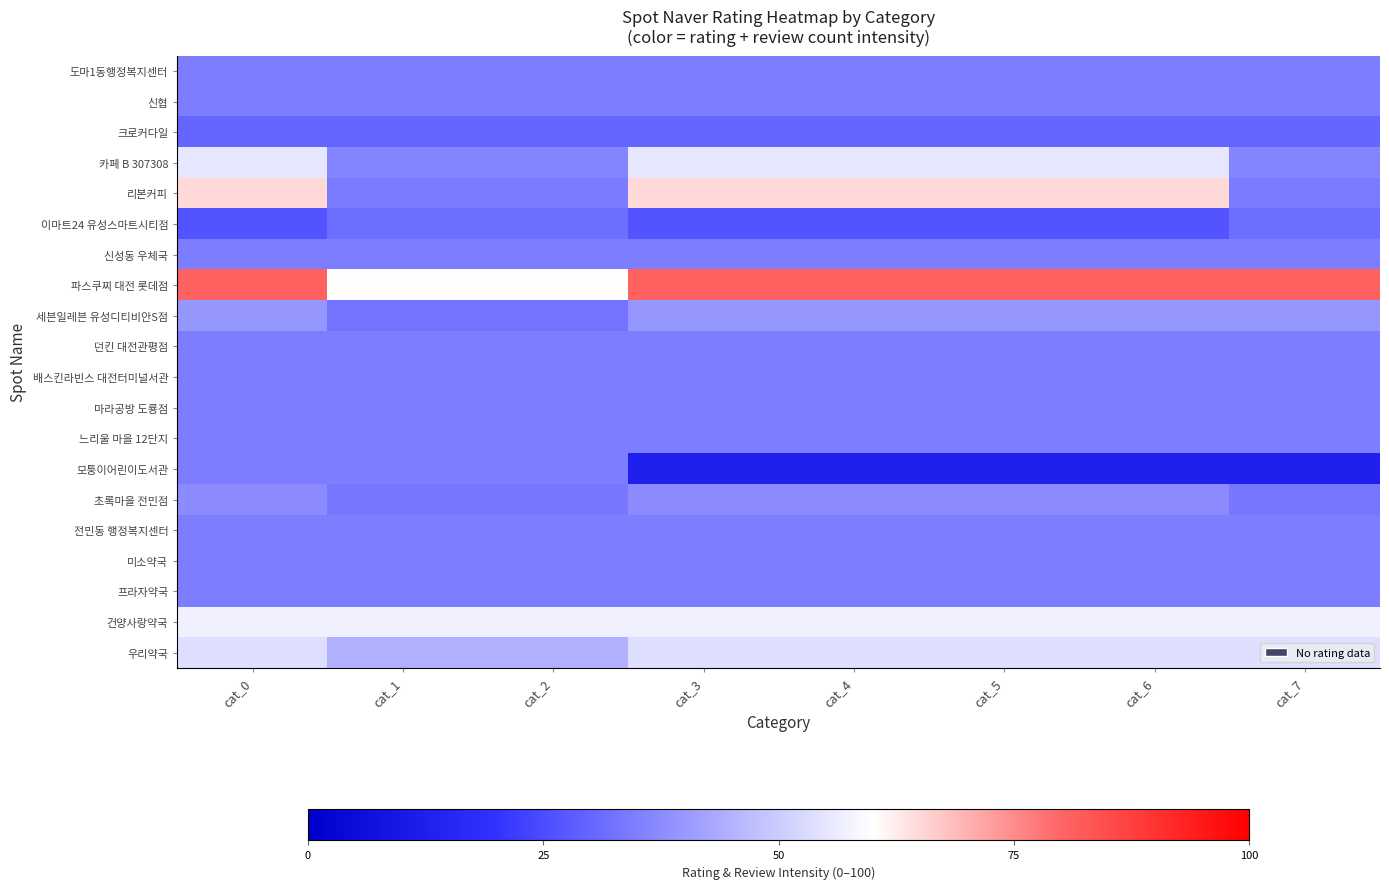

Which series has the largest total across all categories?

파스쿠찌 대전 롯데점